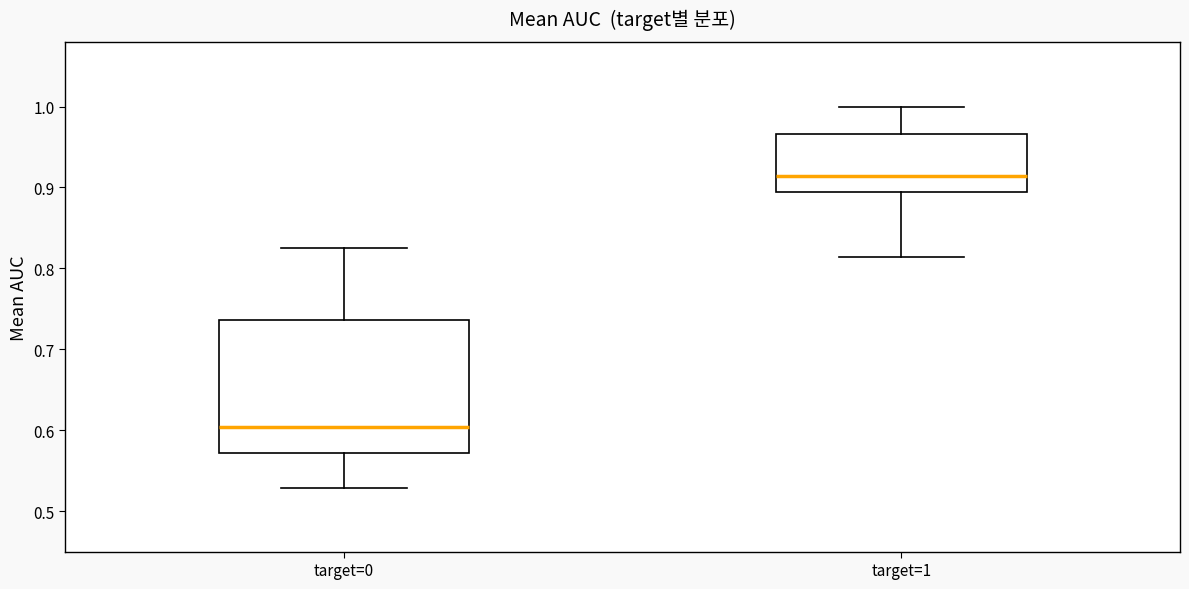

Reading left to right, read every box against the y-axis: the position of its median line, the range the box covers, and the ends of its whiskers. The values are not printed on the chart, so give them approximately, as read against the axis.

target=0: median 0.60, box 0.57 to 0.74, whiskers 0.53 to 0.82
target=1: median 0.91, box 0.90 to 0.97, whiskers 0.81 to 1.00